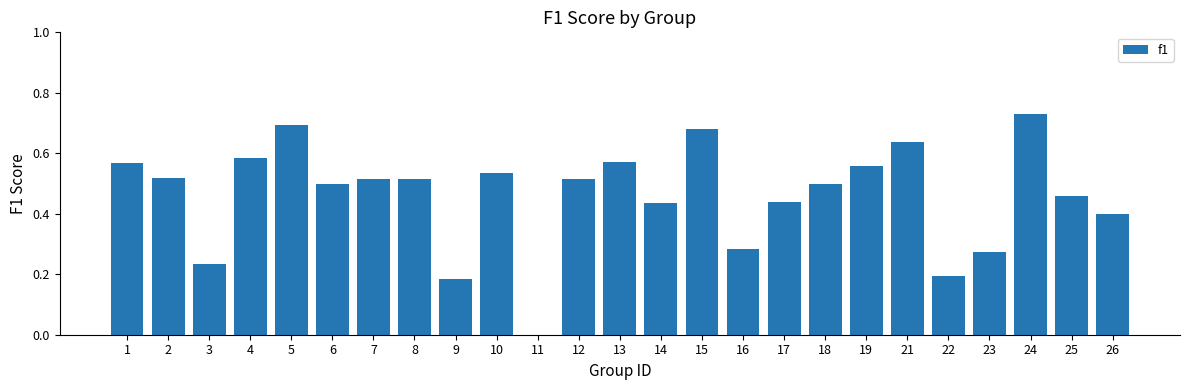

How many series are shown in this chart?

1